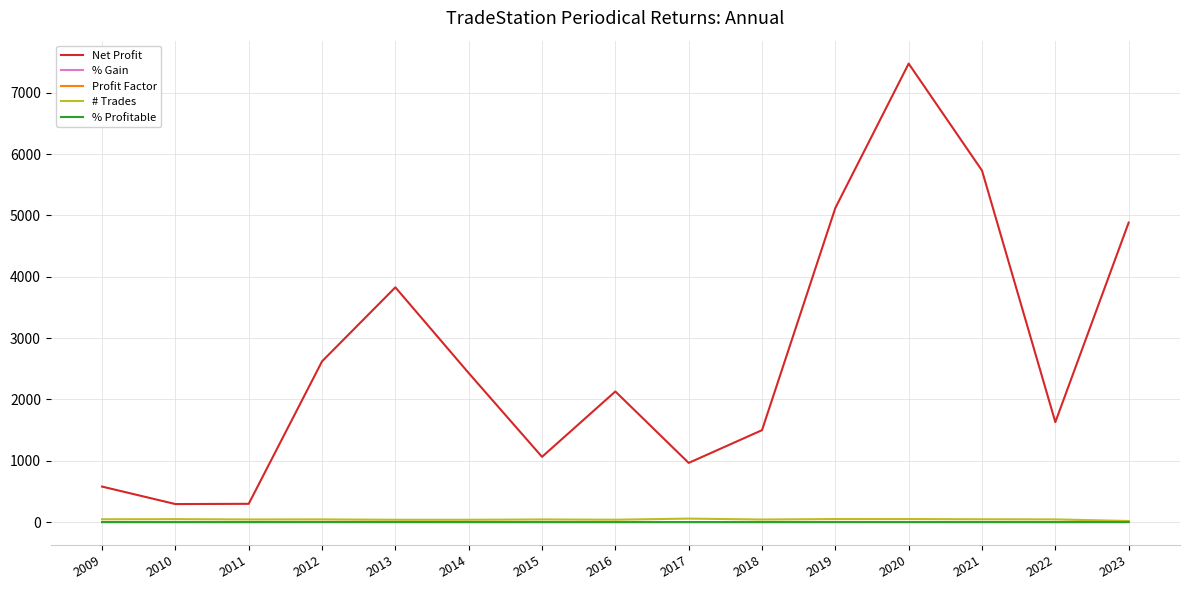

The Profit Factor series shows 4.3 at 2023. True or false?

True